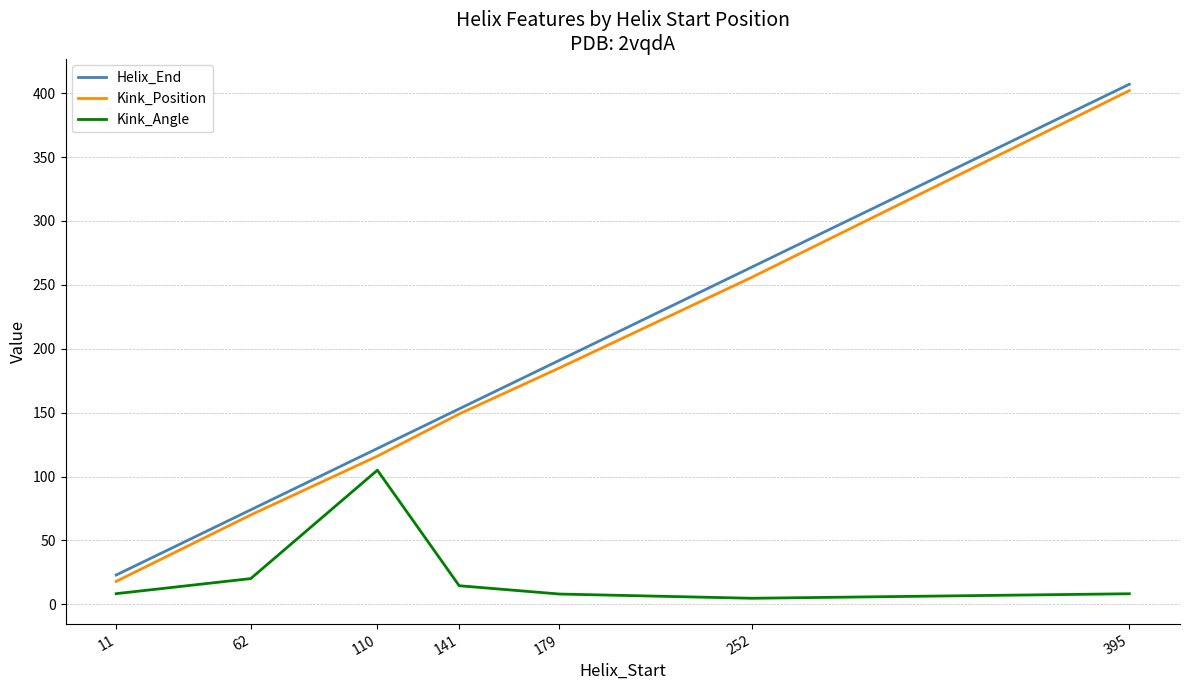

Rank the series at 110 from highest to lowest value.

Helix_End, Kink_Position, Kink_Angle